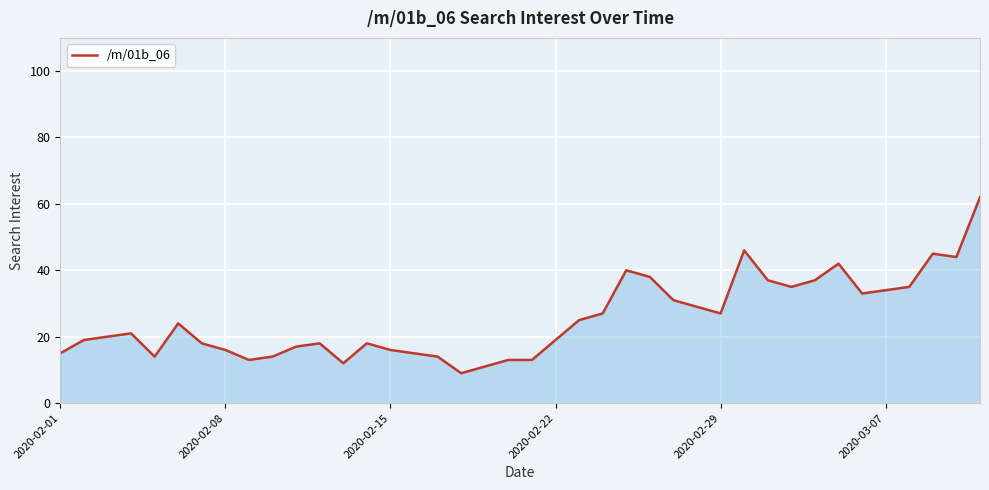

What is the approximate value at 2020-02-29?

27